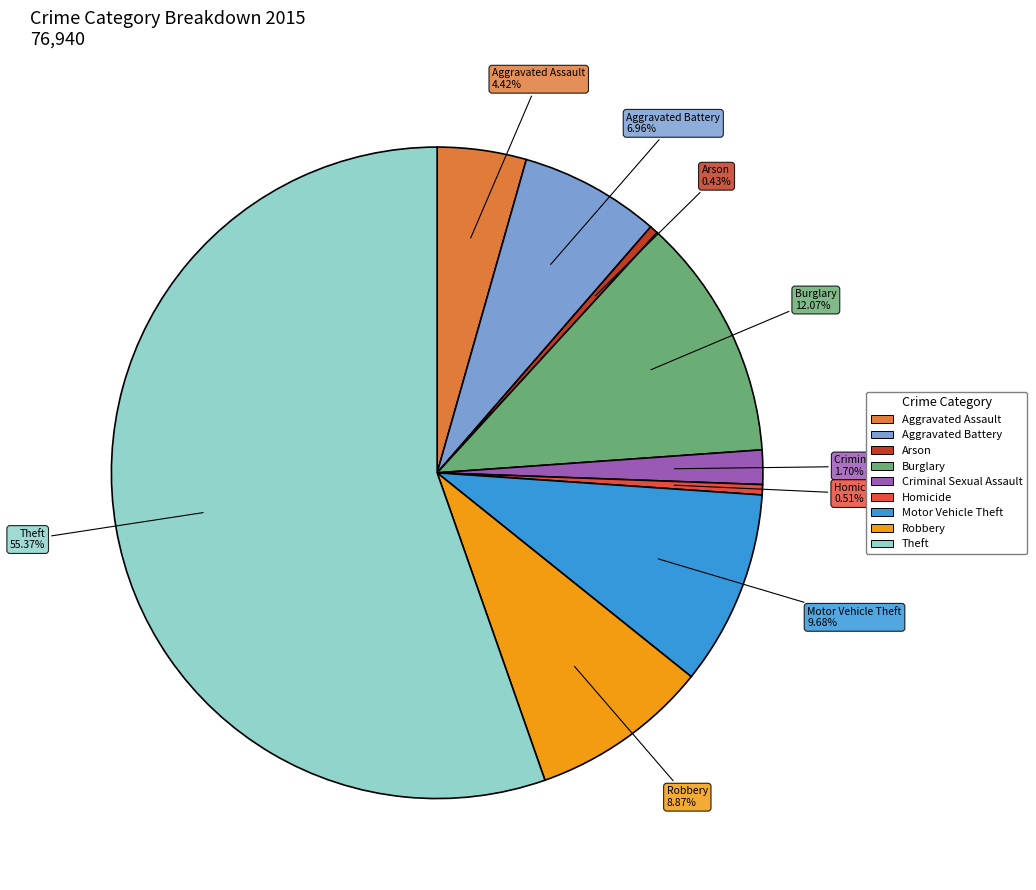

To the nearest percent, what is the difference between the Arson and Theft slice percentages?

55%